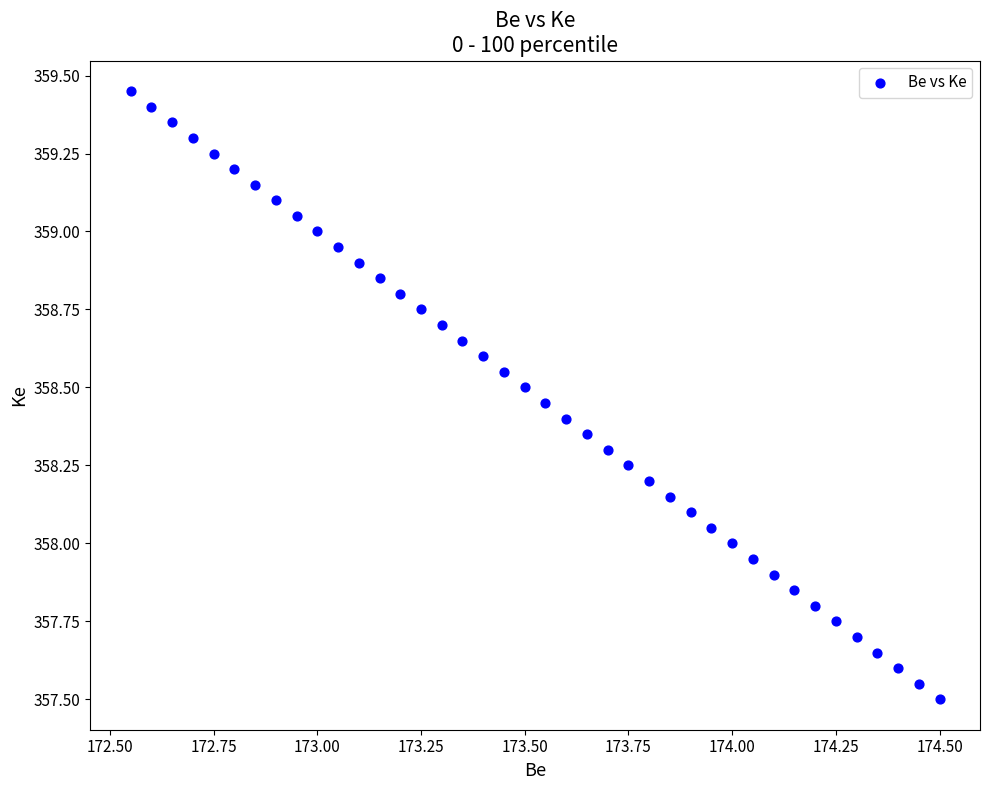

What is the range of X values (max minus min)?

1.9